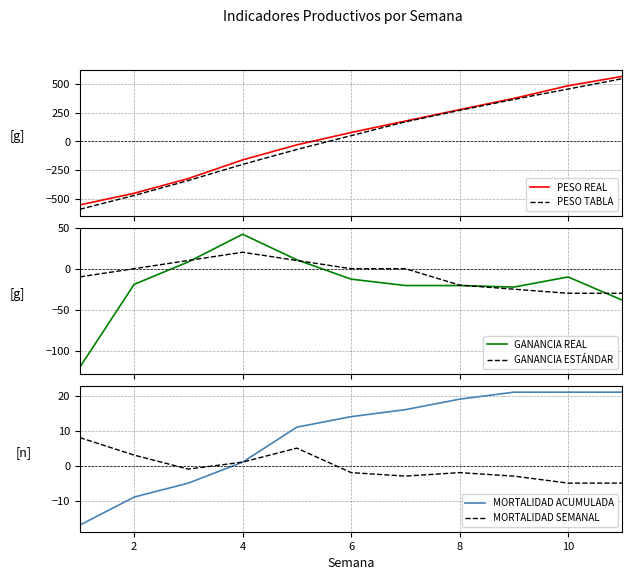

What is the maximum value for PESO TABLA?

545.0